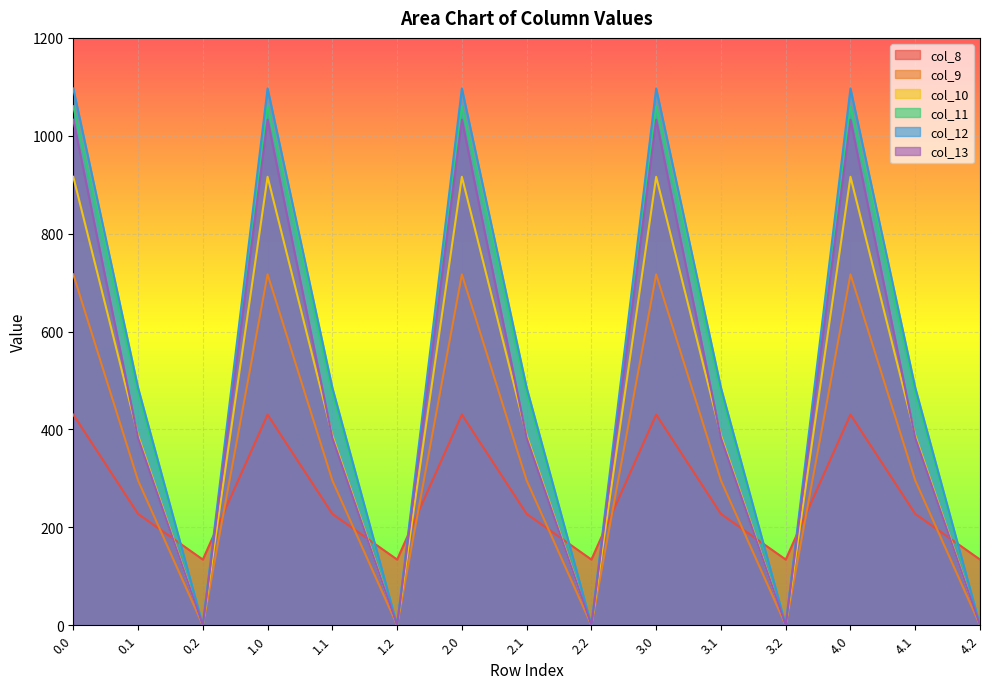

Is it true that col_12 equals 485.4 at 4.1?

True